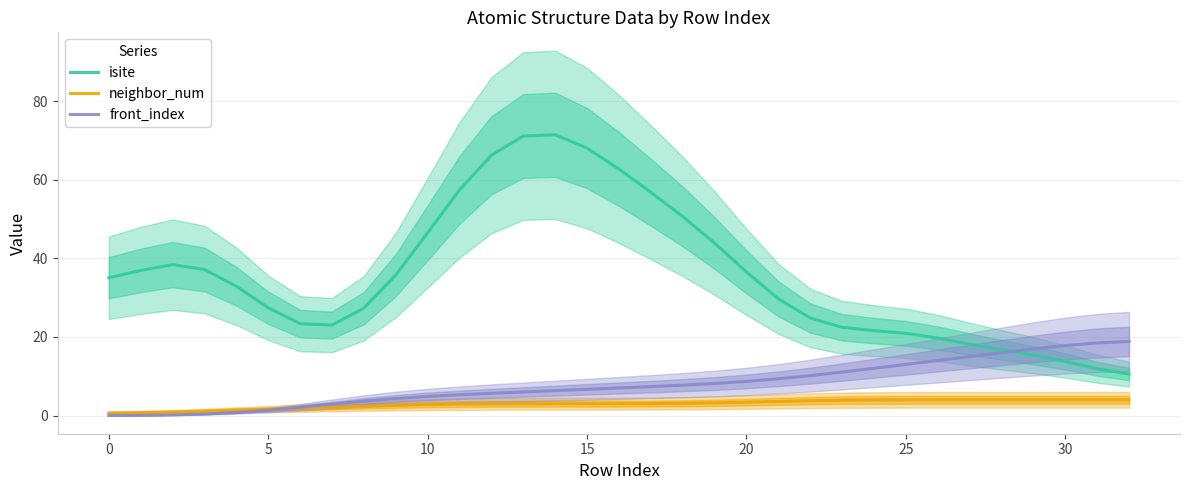

Reading right to left, what are all the values shown in this chart?

isite: 10.5	11.9	13.8	15.4	16.7	18.2	19.7	20.9	21.6	22.4	24.8	29.7	36.5	43.9	50.6	56.8	62.7	68.0	71.4	71.1	66.2	57.4	46.5	35.7	27.3	23.0	23.4	27.4	32.9	37.1	38.4	36.9	35.0
neighbor_num: 4.0	4.0	4.0	4.0	4.0	4.0	4.0	4.0	4.0	3.9	3.8	3.6	3.4	3.2	3.1	3.0	3.0	3.0	3.0	3.0	3.0	2.9	2.8	2.6	2.4	2.1	1.9	1.6	1.4	1.1	0.9	0.7	0.6
front_index: 18.8	18.5	17.8	16.9	16.0	15.0	14.0	13.0	12.0	11.1	10.1	9.3	8.7	8.1	7.7	7.3	7.0	6.7	6.3	6.0	5.7	5.3	4.9	4.3	3.7	2.9	2.1	1.4	0.8	0.4	0.2	0.1	0.0